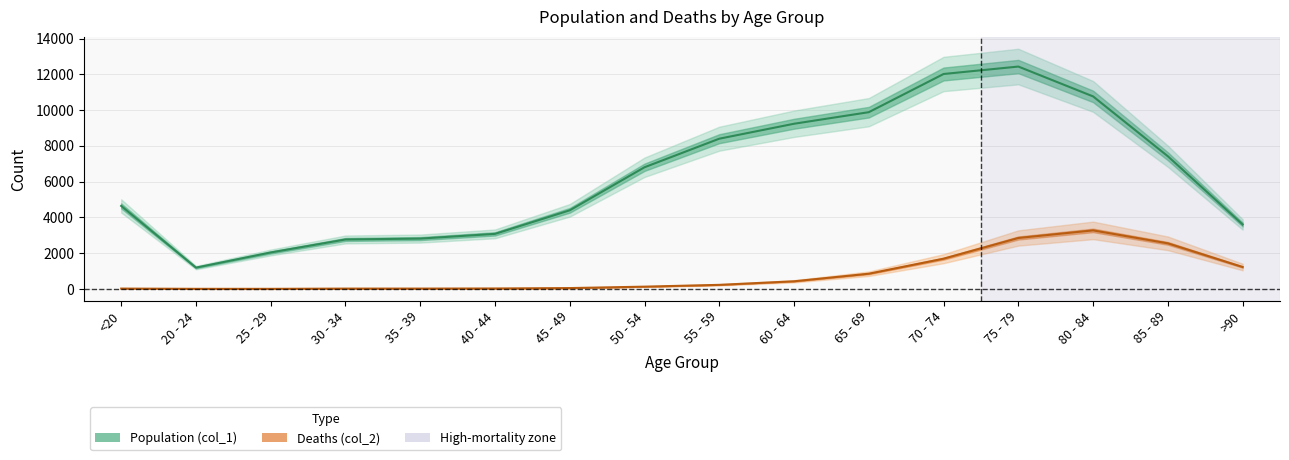

Reading left to right, what are all the values shown in this chart?

Population (col_1): 4641	1191	2038	2765	2814	3078	4396	6803	8400	9236	9883	12018	12434	10764	7417	3604
Deaths (col_2): 18	4	3	17	18	24	47	126	227	426	850	1690	2848	3273	2548	1224